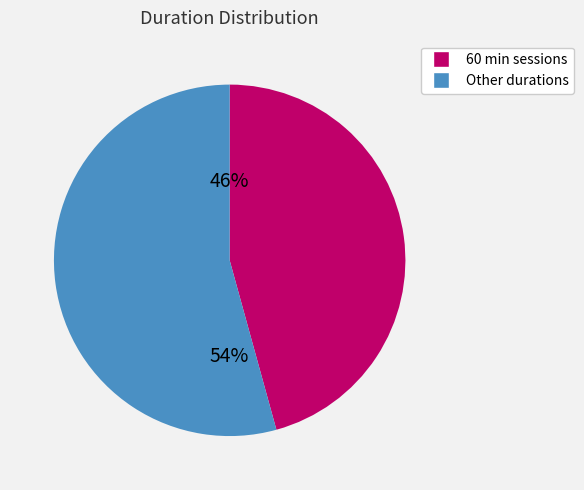

To the nearest percent, what is the average slice percentage?

50%